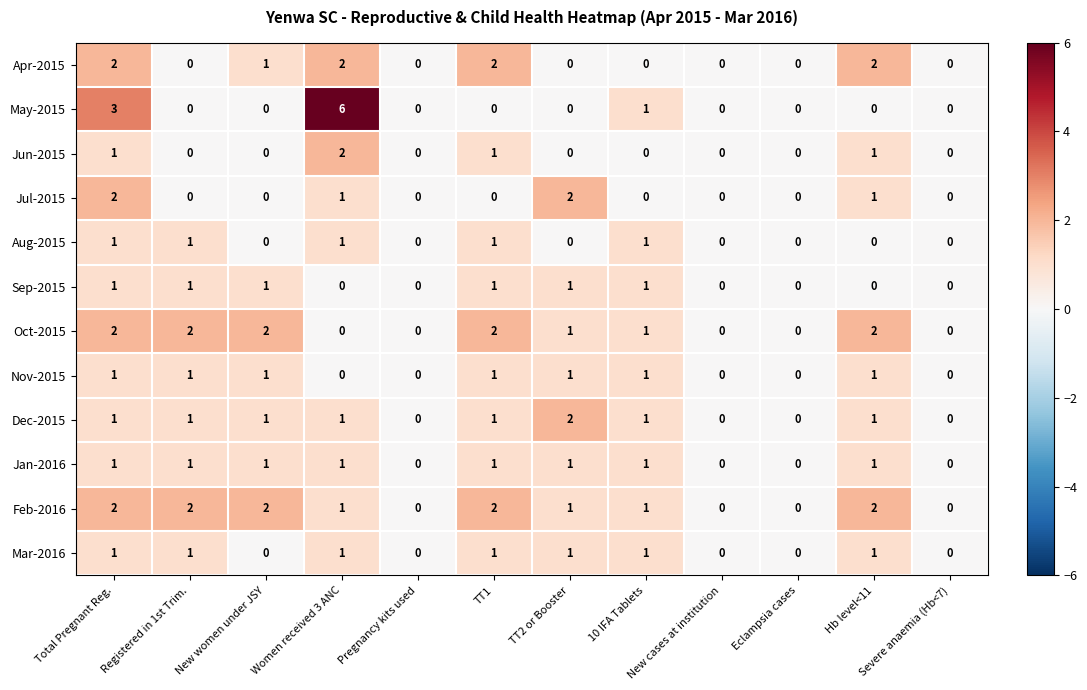

Which category has the highest value across all series?

Women received 3 ANC